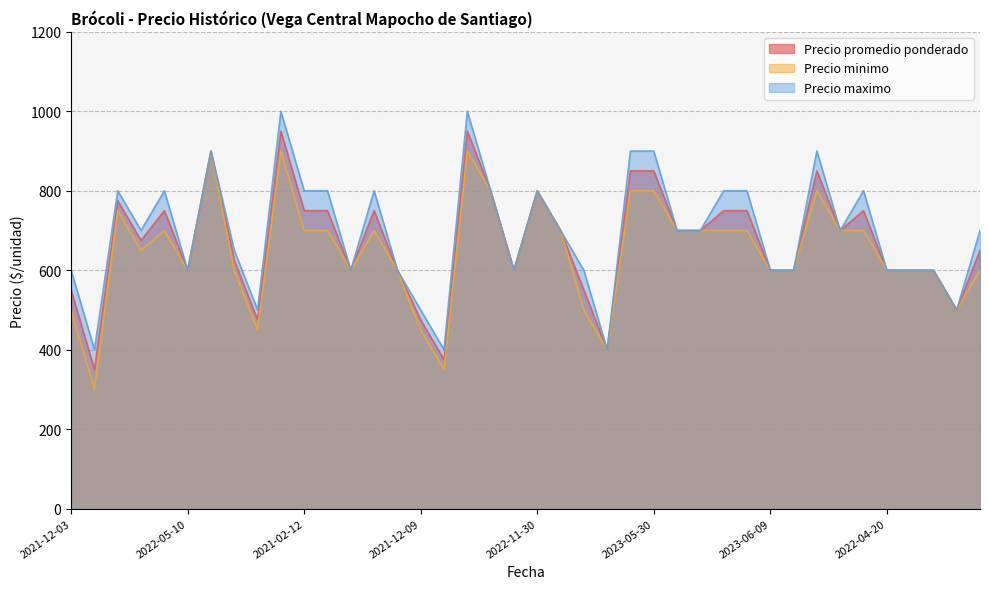

Rank the series by their maximum value, from lowest to highest.

Precio minimo, Precio promedio ponderado, Precio maximo